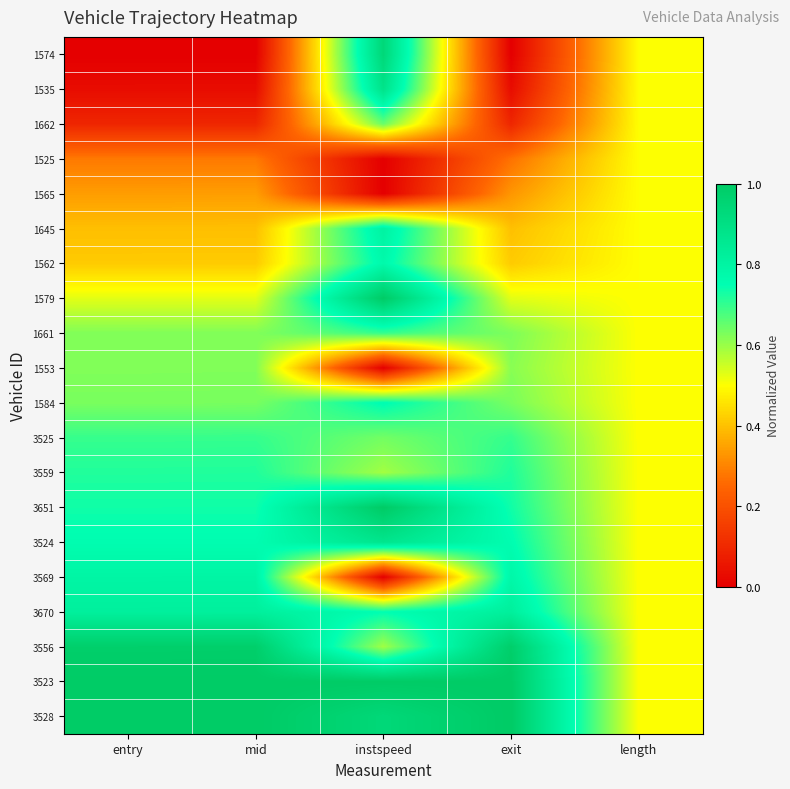

Between entry and instspeed, which is larger?

instspeed